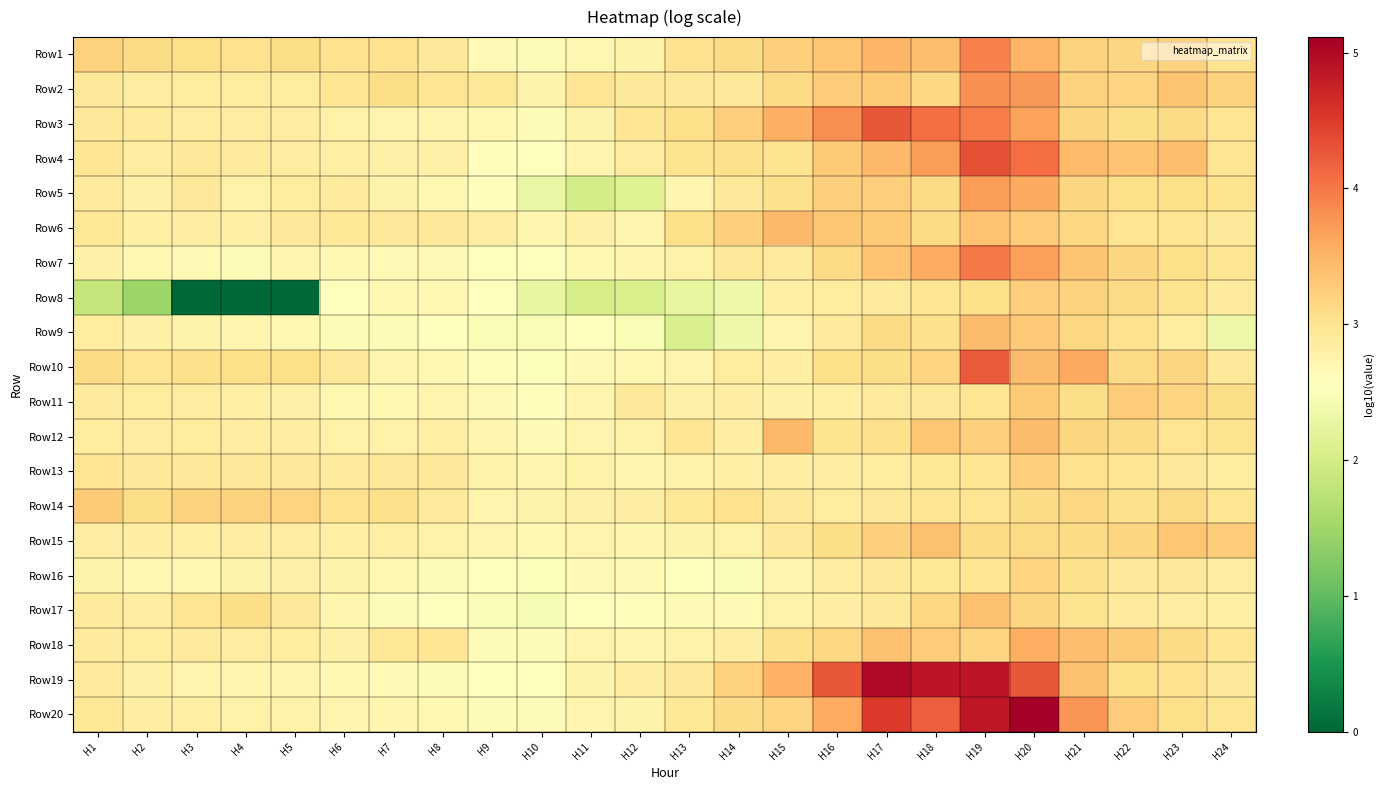

Reading right to left, list all the values displayed in this chart.

Row1: H24=3.0	H23=3.2	H22=3.2	H21=3.2	H20=3.5	H19=3.9	H18=3.4	H17=3.5	H16=3.3	H15=3.2	H14=3.1	H13=3.0	H12=2.7	H11=2.7	H10=2.6	H9=2.7	H8=2.9	H7=3.0	H6=3.0	H5=3.1	H4=3.0	H3=3.1	H2=3.1	H1=3.2
Row2: H24=3.2	H23=3.3	H22=3.2	H21=3.2	H20=3.8	H19=3.8	H18=3.2	H17=3.3	H16=3.3	H15=3.1	H14=2.9	H13=2.9	H12=2.9	H11=3.0	H10=2.7	H9=2.9	H8=3.0	H7=3.1	H6=3.0	H5=2.9	H4=2.9	H3=2.9	H2=2.9	H1=2.9
Row3: H24=3.0	H23=3.1	H22=3.1	H21=3.2	H20=3.7	H19=4.0	H18=4.1	H17=4.3	H16=3.8	H15=3.5	H14=3.2	H13=3.1	H12=3.0	H11=2.7	H10=2.6	H9=2.7	H8=2.7	H7=2.7	H6=2.8	H5=2.8	H4=2.8	H3=2.9	H2=2.9	H1=2.9
Row4: H24=3.0	H23=3.4	H22=3.4	H21=3.5	H20=4.1	H19=4.3	H18=3.7	H17=3.5	H16=3.3	H15=3.0	H14=3.0	H13=3.0	H12=2.8	H11=2.7	H10=2.5	H9=2.6	H8=2.8	H7=2.8	H6=2.8	H5=2.8	H4=2.9	H3=2.9	H2=2.8	H1=3.0
Row5: H24=3.0	H23=3.1	H22=3.1	H21=3.2	H20=3.6	H19=3.7	H18=3.1	H17=3.2	H16=3.2	H15=3.0	H14=2.9	H13=2.7	H12=2.1	H11=2.0	H10=2.3	H9=2.6	H8=2.7	H7=2.7	H6=2.9	H5=2.9	H4=2.8	H3=2.9	H2=2.8	H1=2.9
Row6: H24=2.9	H23=3.0	H22=3.0	H21=3.1	H20=3.3	H19=3.4	H18=3.1	H17=3.3	H16=3.3	H15=3.5	H14=3.2	H13=3.1	H12=2.7	H11=2.8	H10=2.7	H9=2.8	H8=2.9	H7=2.9	H6=2.9	H5=2.9	H4=2.8	H3=2.8	H2=2.8	H1=3.0
Row7: H24=3.0	H23=3.1	H22=3.2	H21=3.3	H20=3.7	H19=4.0	H18=3.6	H17=3.4	H16=3.1	H15=2.9	H14=2.9	H13=2.8	H12=2.7	H11=2.7	H10=2.5	H9=2.5	H8=2.6	H7=2.7	H6=2.7	H5=2.7	H4=2.6	H3=2.6	H2=2.7	H1=2.8
Row8: H24=2.9	H23=3.0	H22=3.1	H21=3.2	H20=3.3	H19=3.1	H18=3.0	H17=2.9	H16=2.9	H15=2.8	H14=2.3	H13=2.2	H12=2.1	H11=2.0	H10=2.3	H9=2.6	H8=2.7	H7=2.7	H6=2.6	H5=0.0	H4=0.0	H3=0.0	H2=1.5	H1=1.8
Row9: H24=2.3	H23=2.9	H22=3.0	H21=3.1	H20=3.3	H19=3.4	H18=3.0	H17=3.1	H16=2.9	H15=2.7	H14=2.3	H13=2.1	H12=2.5	H11=2.6	H10=2.5	H9=2.5	H8=2.6	H7=2.6	H6=2.6	H5=2.7	H4=2.7	H3=2.7	H2=2.8	H1=2.9
Row10: H24=2.9	H23=3.2	H22=3.1	H21=3.6	H20=3.4	H19=4.2	H18=3.2	H17=3.1	H16=3.1	H15=2.8	H14=2.9	H13=2.7	H12=2.7	H11=2.6	H10=2.5	H9=2.6	H8=2.7	H7=2.7	H6=2.9	H5=3.1	H4=3.1	H3=3.1	H2=3.0	H1=3.1
Row11: H24=3.1	H23=3.2	H22=3.3	H21=3.1	H20=3.3	H19=3.0	H18=2.9	H17=2.9	H16=2.8	H15=2.8	H14=2.8	H13=2.8	H12=2.9	H11=2.7	H10=2.6	H9=2.6	H8=2.7	H7=2.7	H6=2.7	H5=2.8	H4=2.8	H3=2.9	H2=2.9	H1=2.9
Row12: H24=3.0	H23=3.0	H22=3.1	H21=3.2	H20=3.4	H19=3.2	H18=3.3	H17=3.1	H16=3.0	H15=3.5	H14=2.8	H13=3.0	H12=2.8	H11=2.7	H10=2.6	H9=2.7	H8=2.8	H7=2.8	H6=2.8	H5=2.8	H4=2.8	H3=2.9	H2=2.8	H1=2.9
Row13: H24=2.9	H23=2.9	H22=3.0	H21=3.0	H20=3.2	H19=3.0	H18=2.9	H17=2.9	H16=2.8	H15=2.8	H14=2.8	H13=2.8	H12=2.7	H11=2.8	H10=2.7	H9=2.8	H8=2.9	H7=2.9	H6=2.9	H5=2.9	H4=2.9	H3=2.9	H2=2.9	H1=3.0
Row14: H24=3.0	H23=3.1	H22=3.0	H21=3.1	H20=3.1	H19=3.0	H18=3.0	H17=2.9	H16=2.9	H15=2.9	H14=3.0	H13=3.0	H12=2.8	H11=2.8	H10=2.7	H9=2.7	H8=2.9	H7=3.0	H6=3.0	H5=3.2	H4=3.2	H3=3.2	H2=3.1	H1=3.3
Row15: H24=3.3	H23=3.3	H22=3.2	H21=3.1	H20=3.1	H19=3.1	H18=3.4	H17=3.2	H16=3.1	H15=2.9	H14=2.8	H13=2.7	H12=2.7	H11=2.7	H10=2.7	H9=2.7	H8=2.8	H7=2.8	H6=2.8	H5=2.8	H4=2.8	H3=2.8	H2=2.8	H1=2.8
Row16: H24=2.8	H23=2.9	H22=2.9	H21=3.1	H20=3.2	H19=3.0	H18=3.0	H17=2.9	H16=2.8	H15=2.7	H14=2.5	H13=2.6	H12=2.6	H11=2.6	H10=2.5	H9=2.6	H8=2.6	H7=2.7	H6=2.8	H5=2.8	H4=2.7	H3=2.7	H2=2.7	H1=2.7
Row17: H24=2.8	H23=2.8	H22=2.9	H21=3.0	H20=3.2	H19=3.4	H18=3.1	H17=2.9	H16=2.8	H15=2.8	H14=2.6	H13=2.6	H12=2.6	H11=2.6	H10=2.4	H9=2.5	H8=2.5	H7=2.6	H6=2.7	H5=2.9	H4=3.1	H3=3.0	H2=2.8	H1=2.9
Row18: H24=3.0	H23=3.1	H22=3.3	H21=3.4	H20=3.6	H19=3.2	H18=3.3	H17=3.4	H16=3.2	H15=3.0	H14=2.8	H13=2.8	H12=2.7	H11=2.7	H10=2.6	H9=2.6	H8=3.0	H7=3.0	H6=2.8	H5=2.9	H4=2.9	H3=2.9	H2=2.9	H1=2.9
Row19: H24=2.9	H23=3.0	H22=3.1	H21=3.4	H20=4.3	H19=4.9	H18=4.9	H17=5.0	H16=4.3	H15=3.5	H14=3.2	H13=2.9	H12=2.8	H11=2.7	H10=2.6	H9=2.6	H8=2.6	H7=2.7	H6=2.7	H5=2.7	H4=2.7	H3=2.7	H2=2.8	H1=2.9
Row20: H24=3.0	H23=3.1	H22=3.3	H21=3.8	H20=5.1	H19=4.8	H18=4.2	H17=4.5	H16=3.6	H15=3.2	H14=3.1	H13=2.9	H12=2.8	H11=2.7	H10=2.6	H9=2.6	H8=2.7	H7=2.7	H6=2.7	H5=2.8	H4=2.8	H3=2.8	H2=2.8	H1=2.9